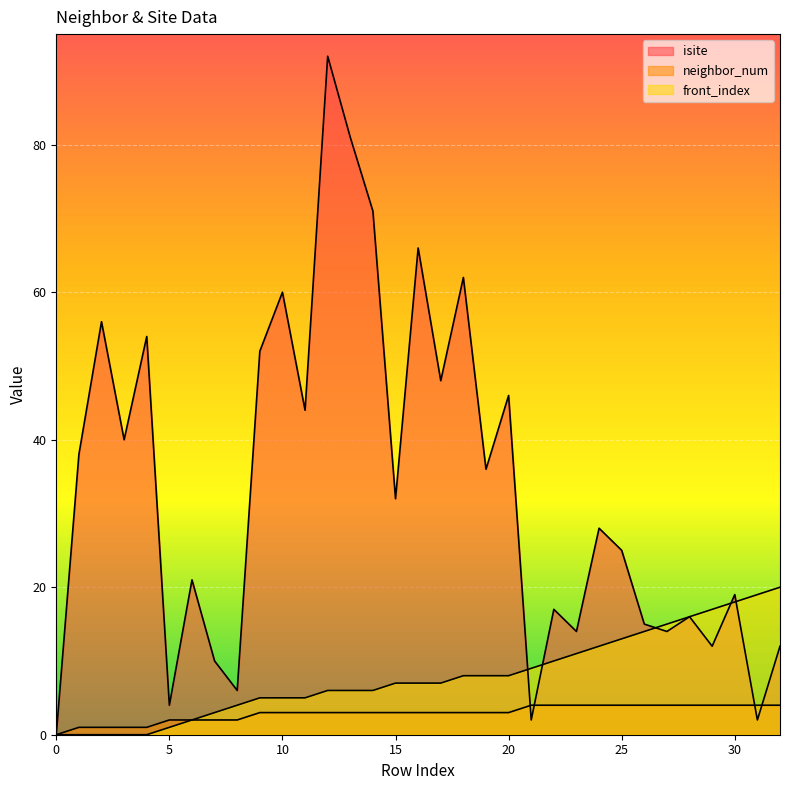

At how many categories does at least one series exceed 50?

9